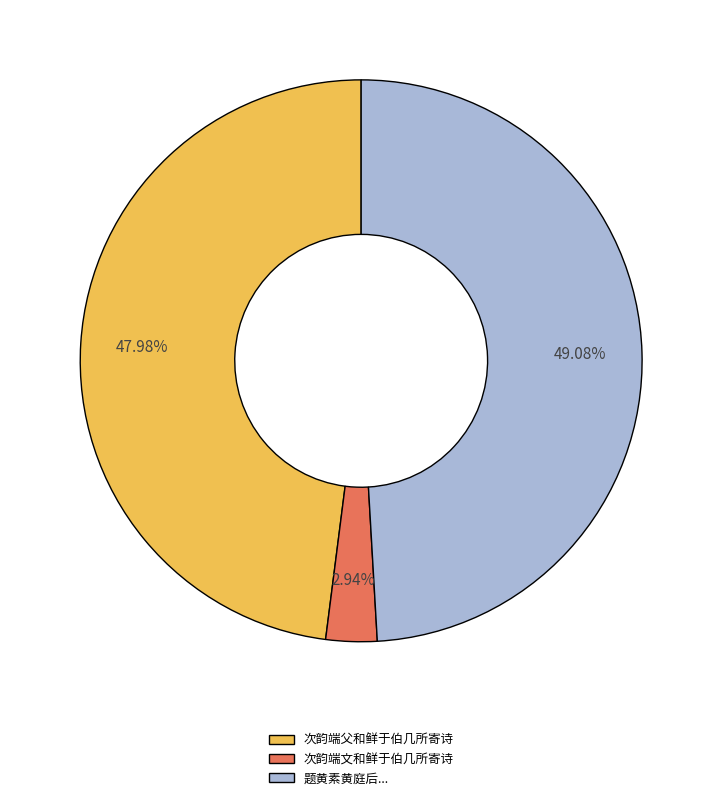

Count the number of slices in the pie.

3